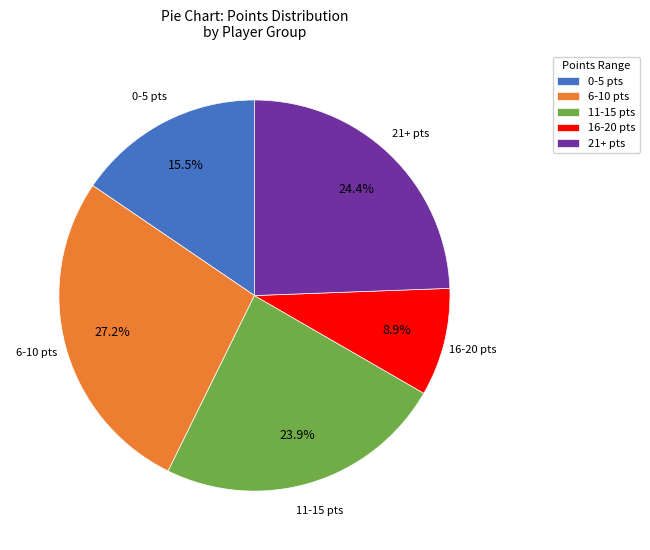

What portion of the pie excludes 11-15 pts?

76.1%